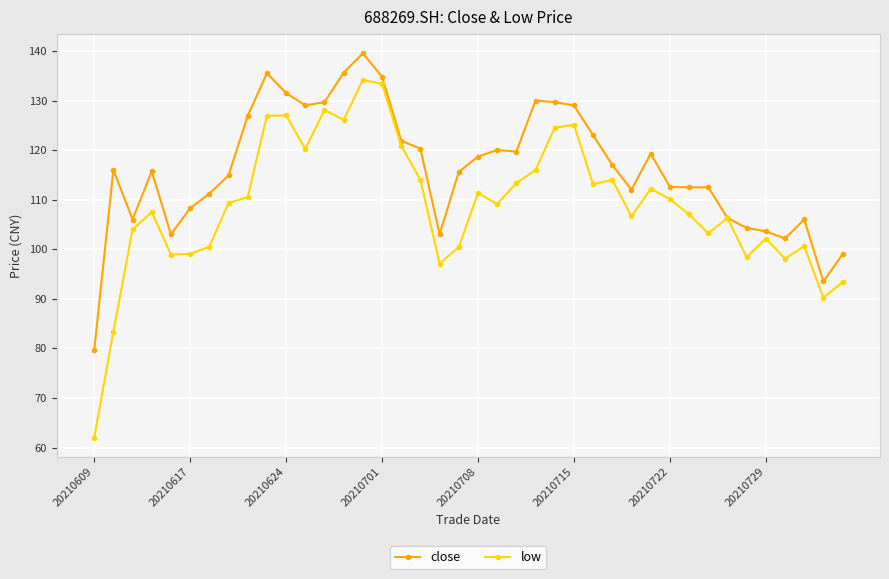

What is the highest value of the close series?

139.5